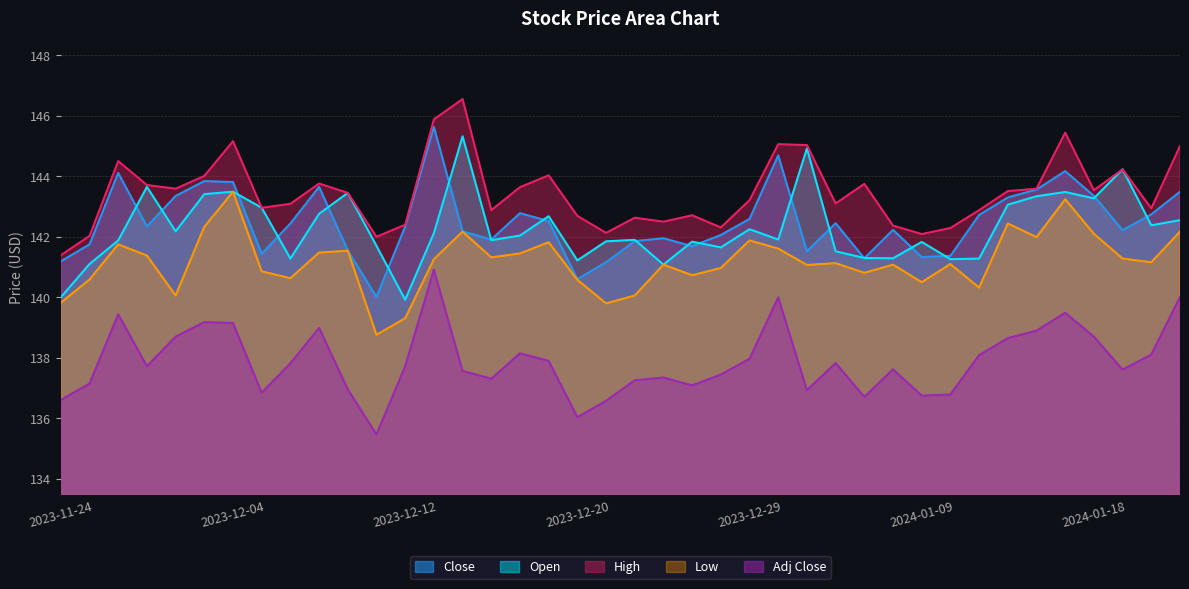

What value does the Low series have at 2024-01-18?

142.1